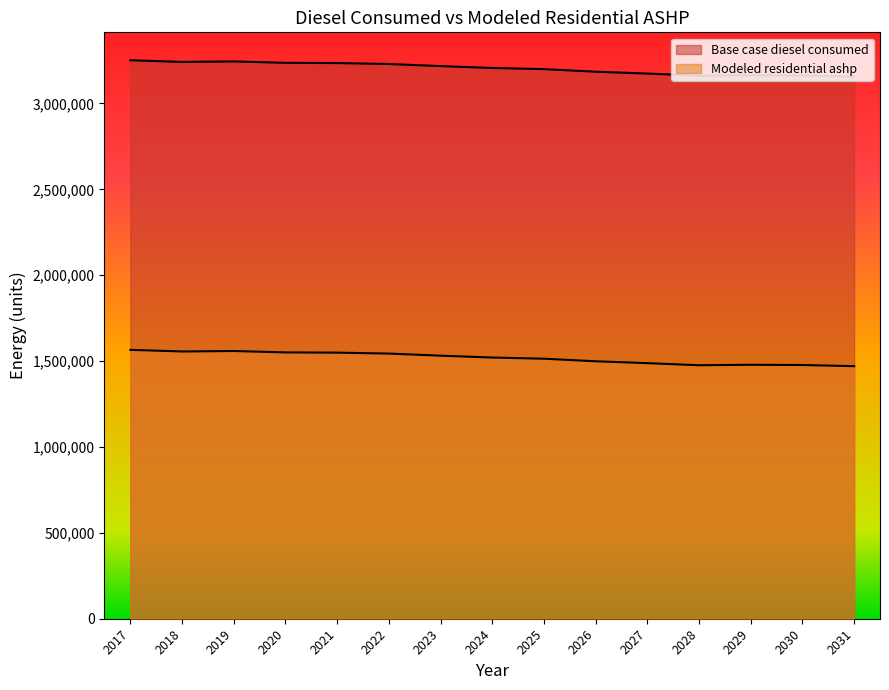

Which label corresponds to the smallest value in the chart?

2031